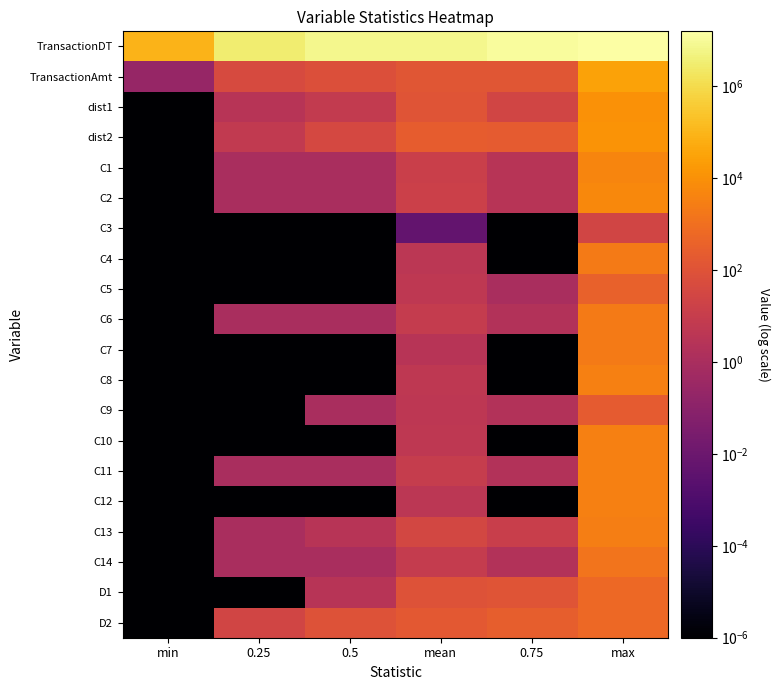

What is the spread (max minus min) of values at mean?

7372311.3